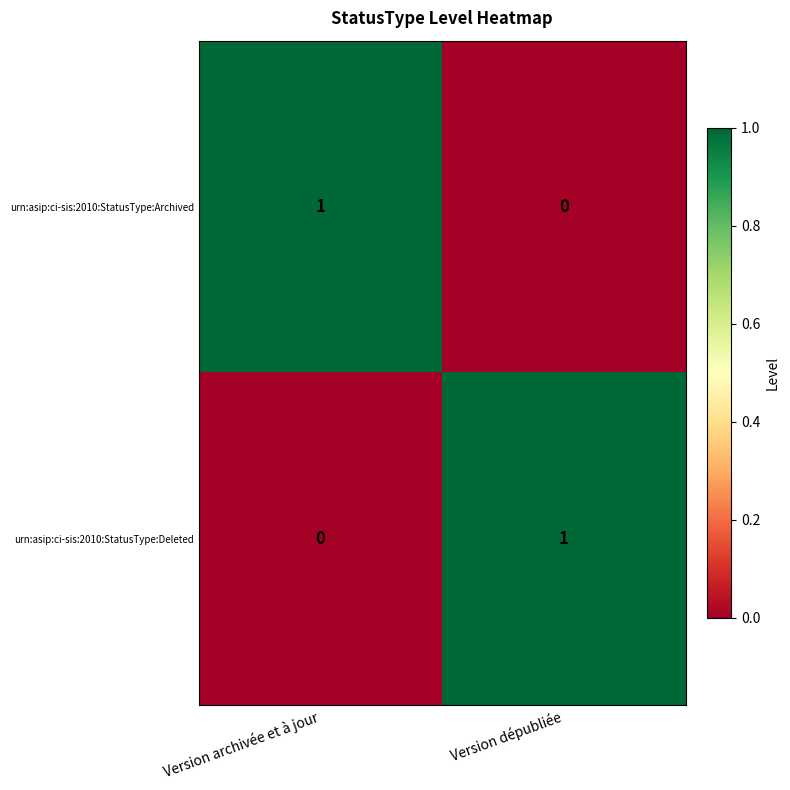

Rank the series at Version dépubliée from lowest to highest value.

urn:asip:ci-sis:2010:StatusType:Archived, urn:asip:ci-sis:2010:StatusType:Deleted